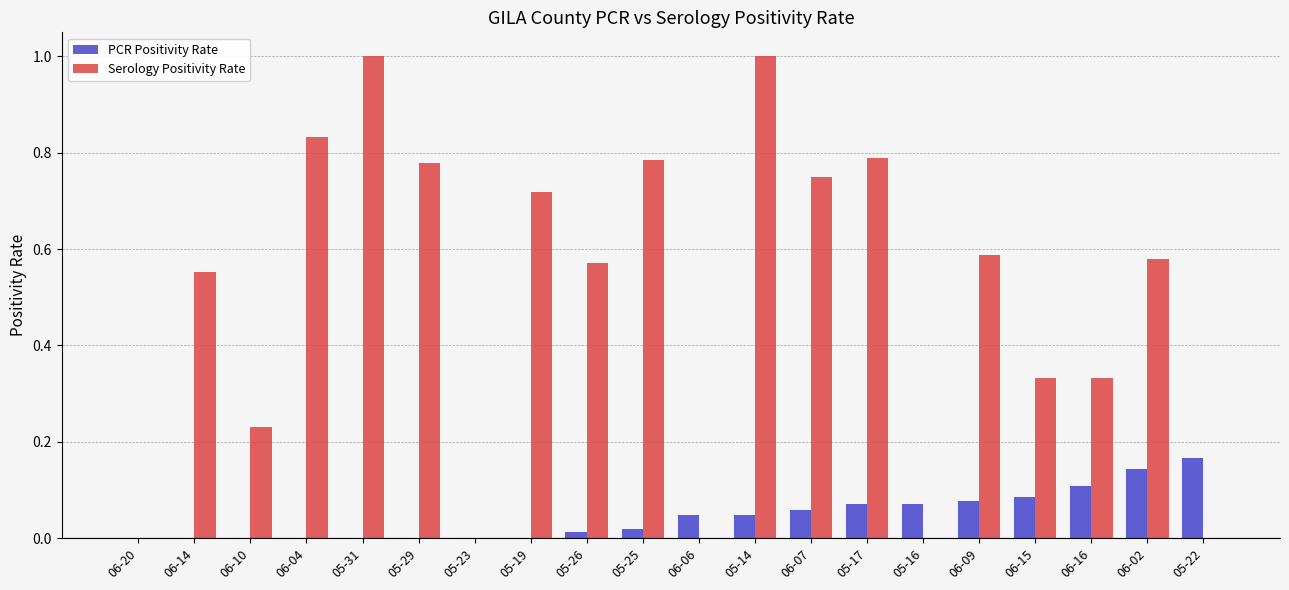

What is the greatest value displayed?

1.0